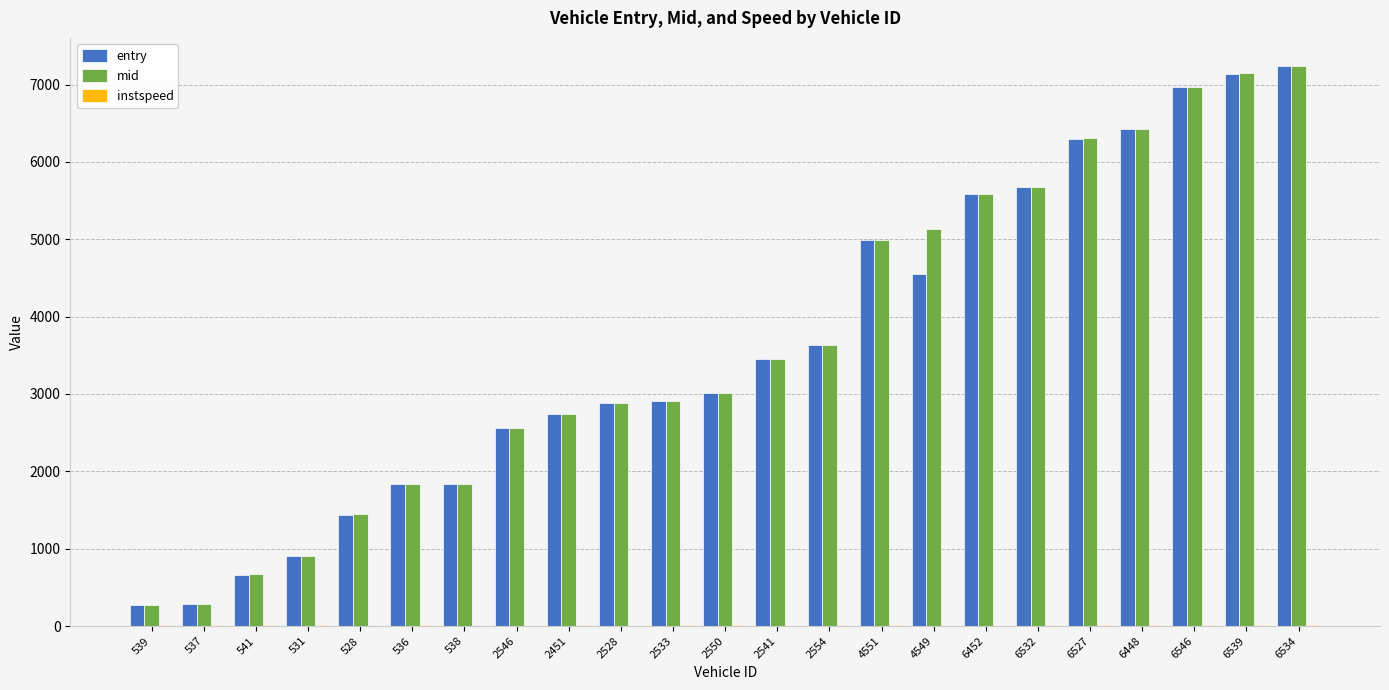

What is the total value across all series at 2550?

6029.1